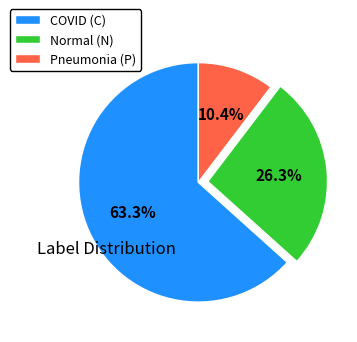

Is there a majority slice in this chart?

Yes